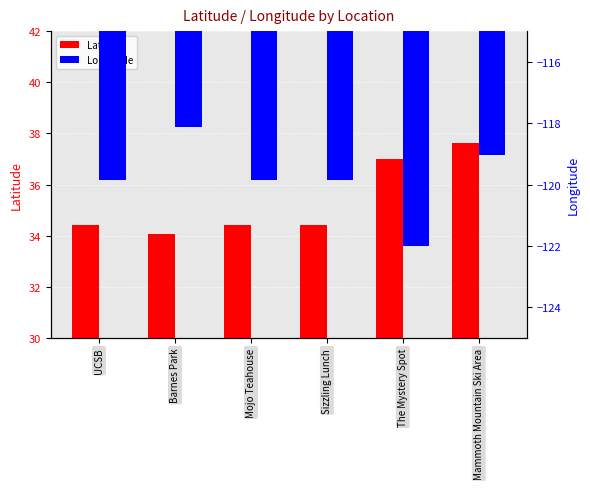

What is the total value across all series at UCSB?

-85.4